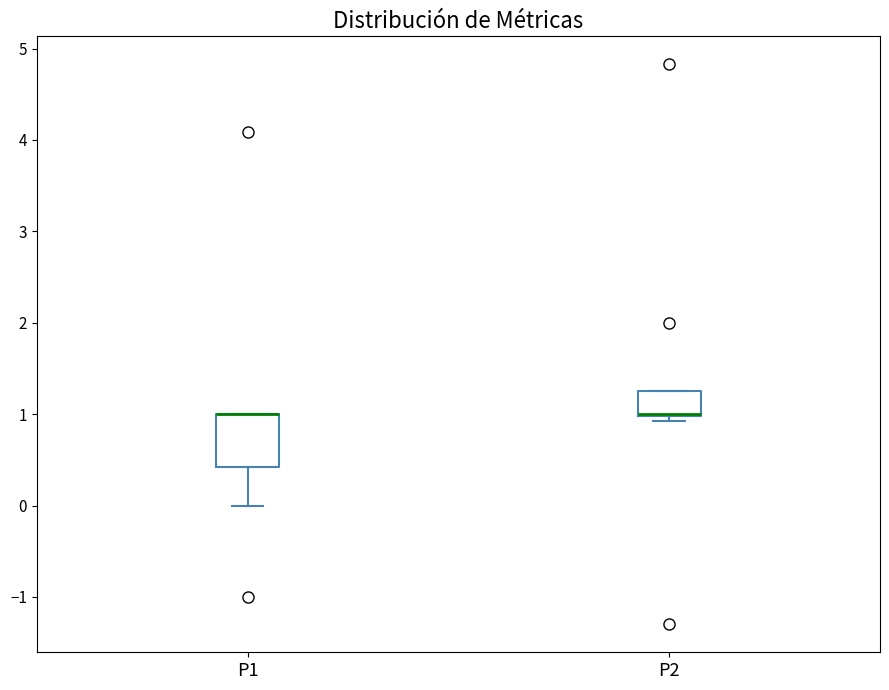

Comparing the boxes themselves (not the whiskers), which one is the tallest?

P1